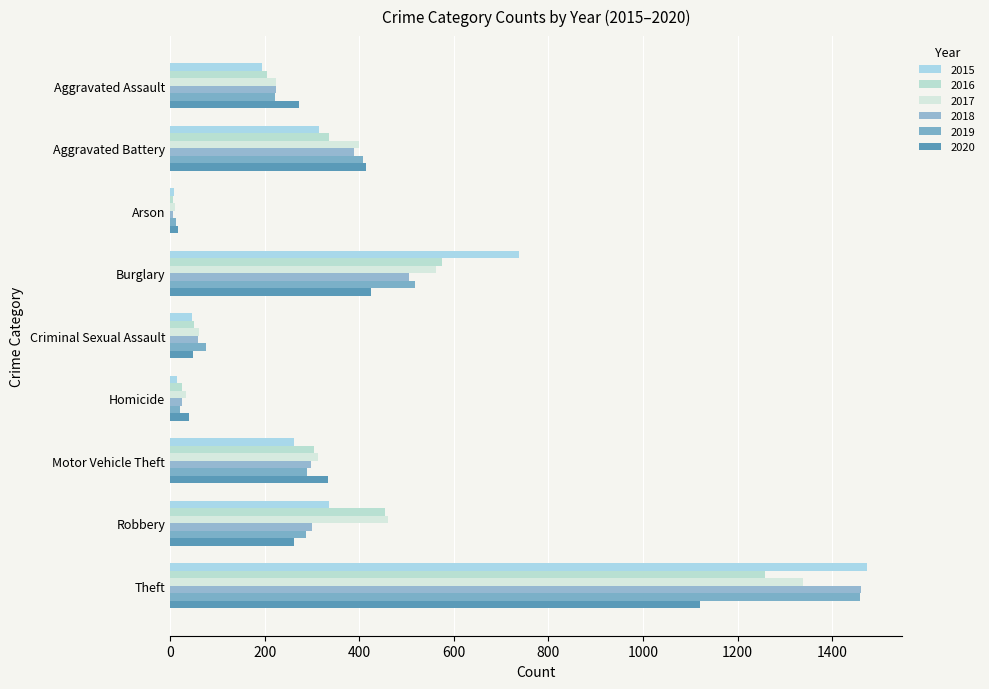

How many data points in 2015 are less than 263?

4